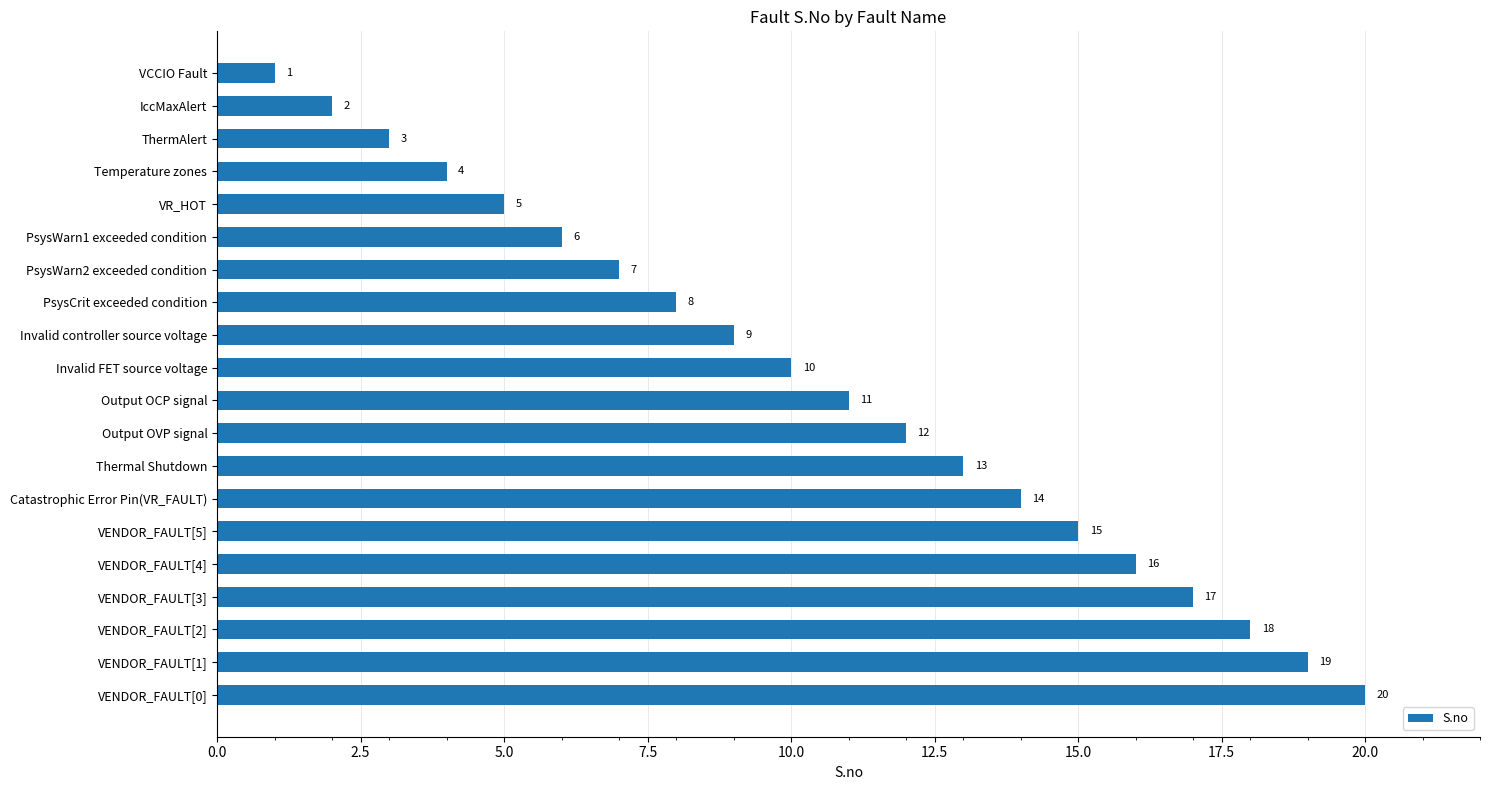

What is the label of the 5th bar from the top?

VR_HOT